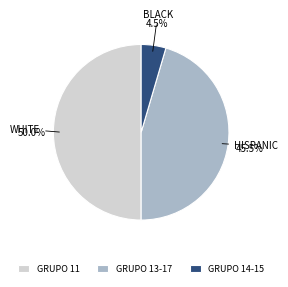

Does GRUPO 14-15 account for over 50% of the chart?

No